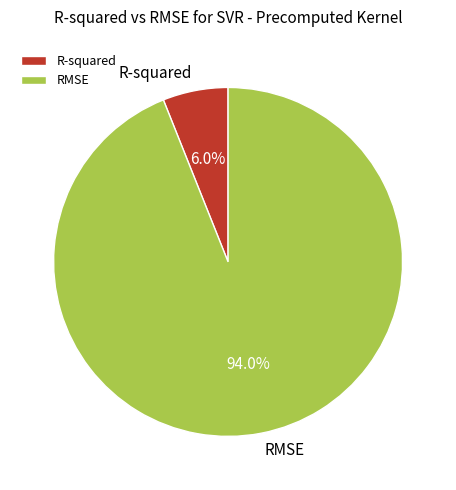

Count the number of slices in the pie.

2